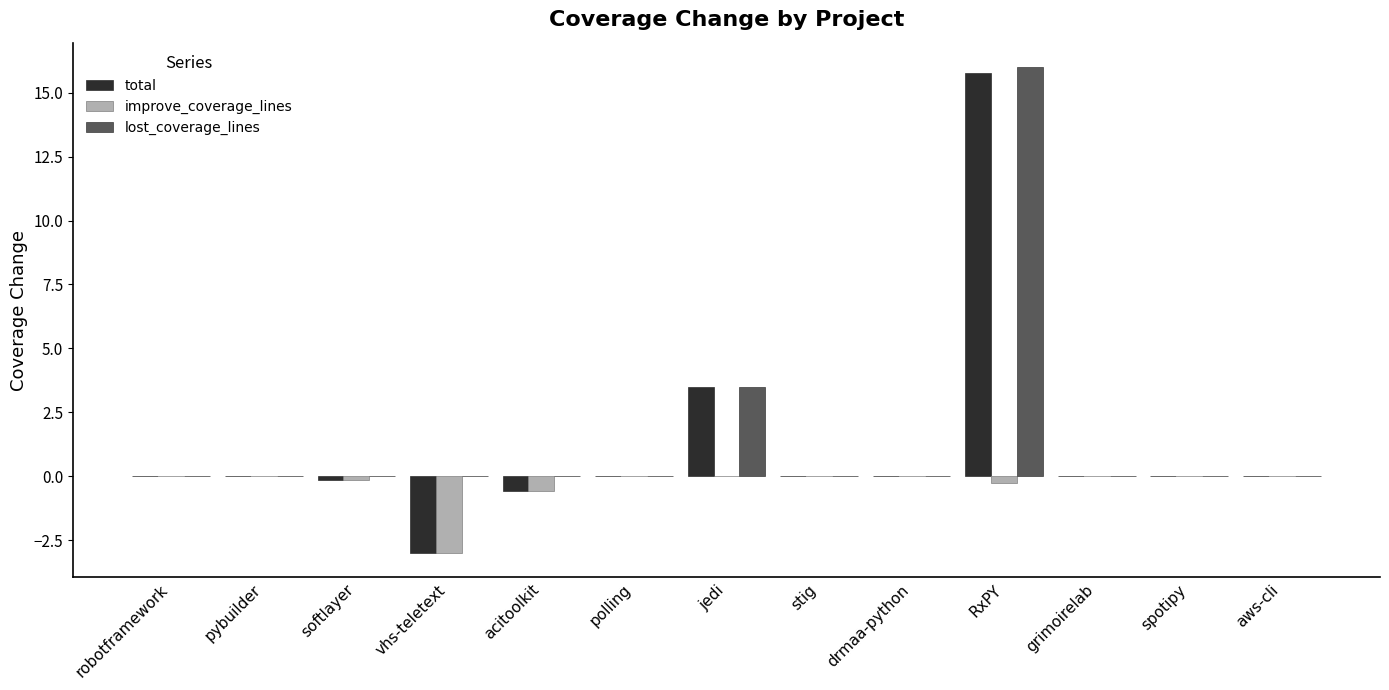

Between softlayer and jedi, which series saw the biggest shift?

total